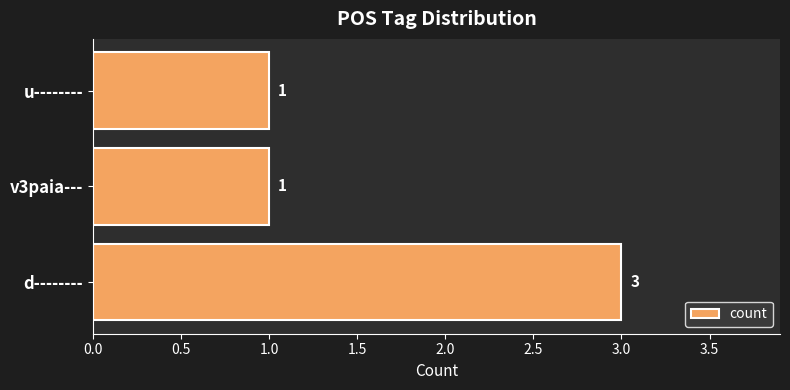

Are the bars grouped side by side (vs. stacked)?

No